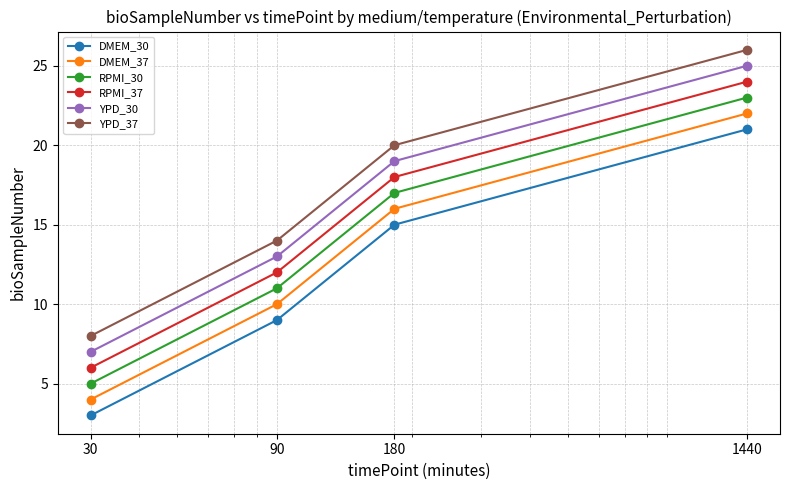

True or false: DMEM_30 and YPD_30 intersect in this chart.

False